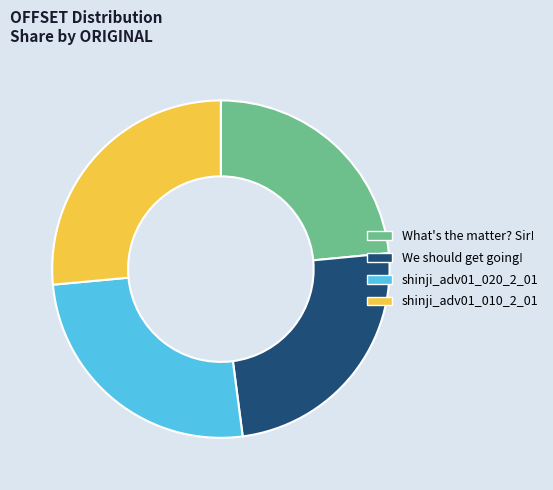

Does any single category account for the majority?

No